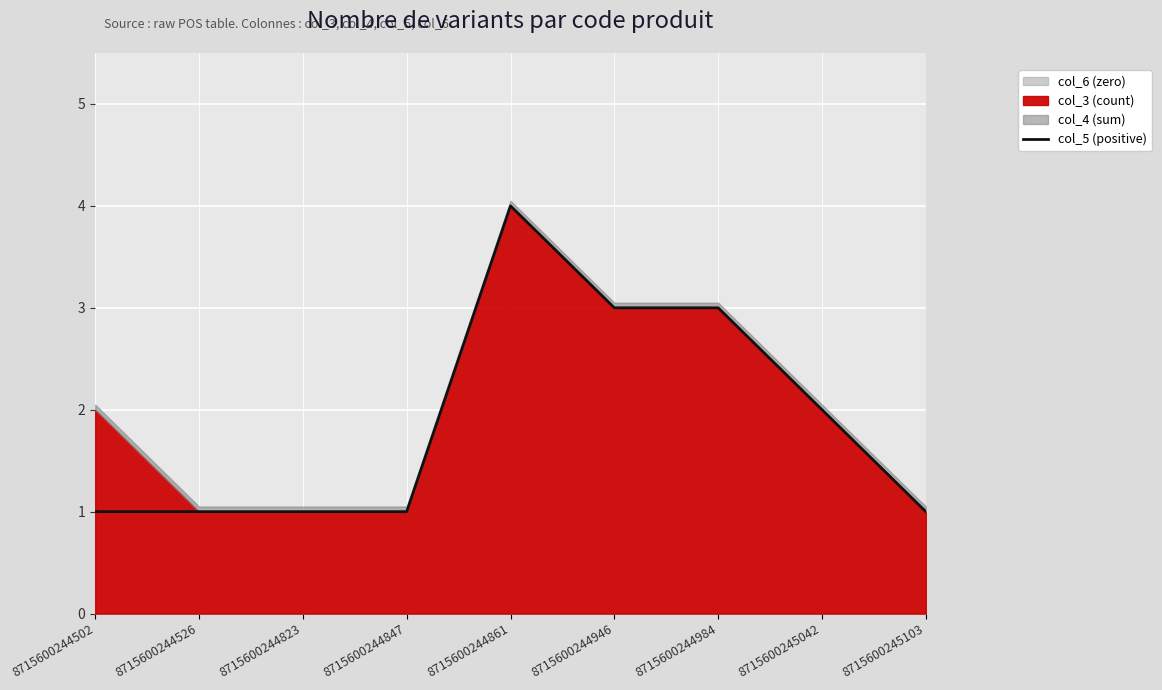

Reading left to right, extract all data points from this chart.

1	1	1	1	4	3	3	2	1